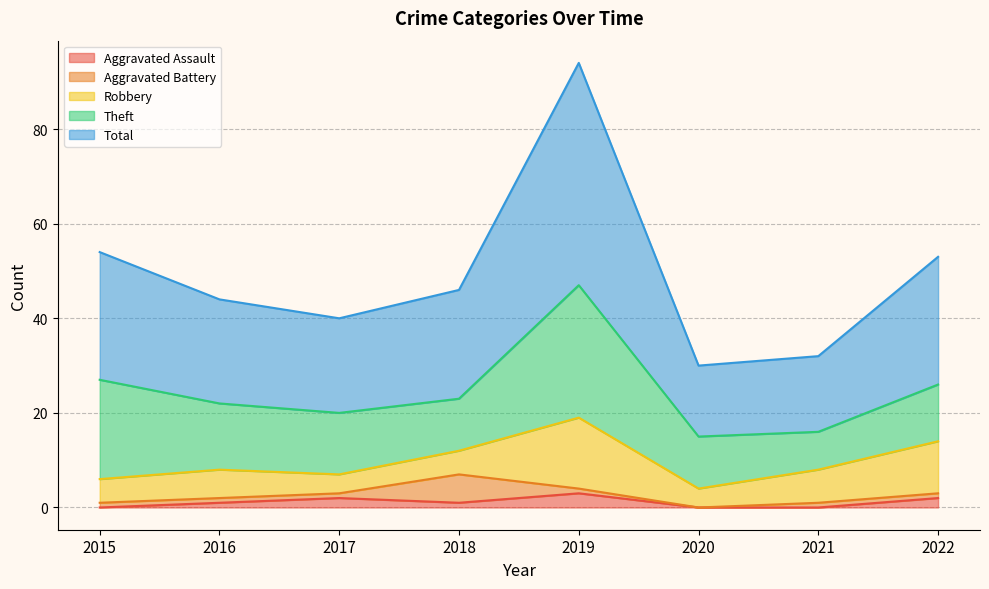

True or false: Robbery and Total intersect in this chart.

False